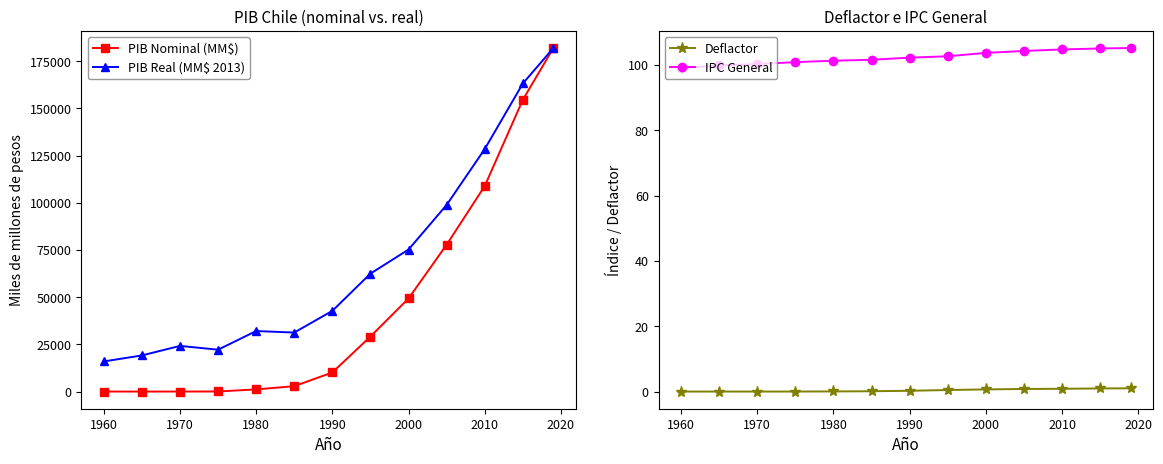

Is it true that PIB Real (MM$ 2013) equals 25634.0 at 1960?

False